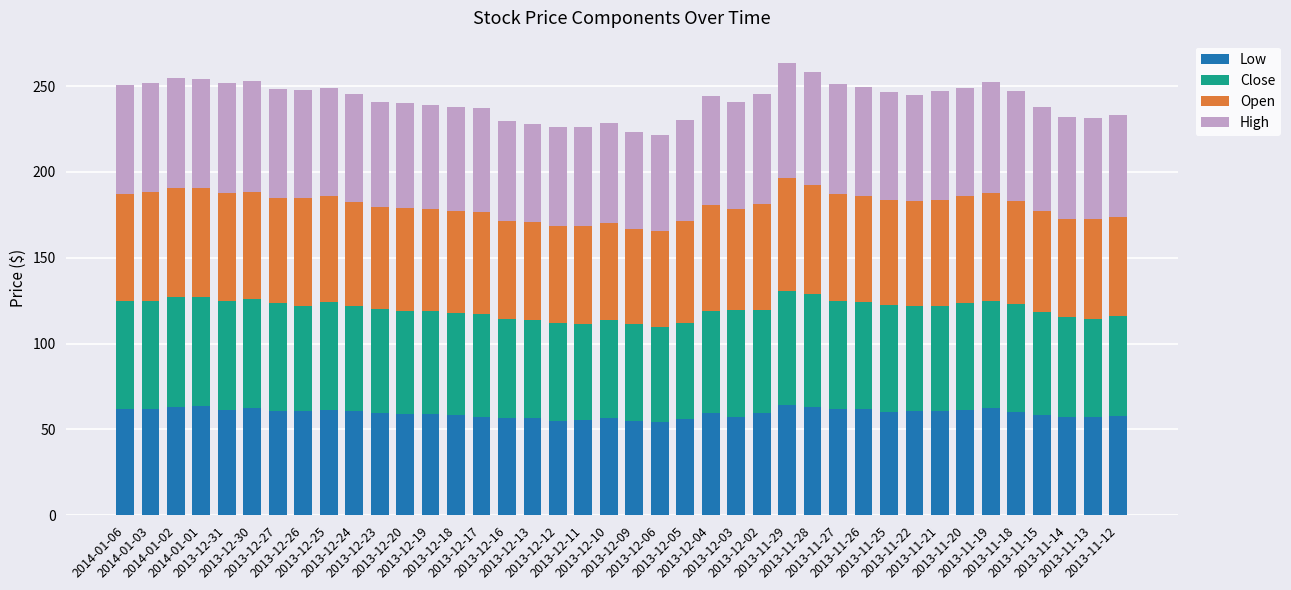

What is the maximum value for Low?

64.5